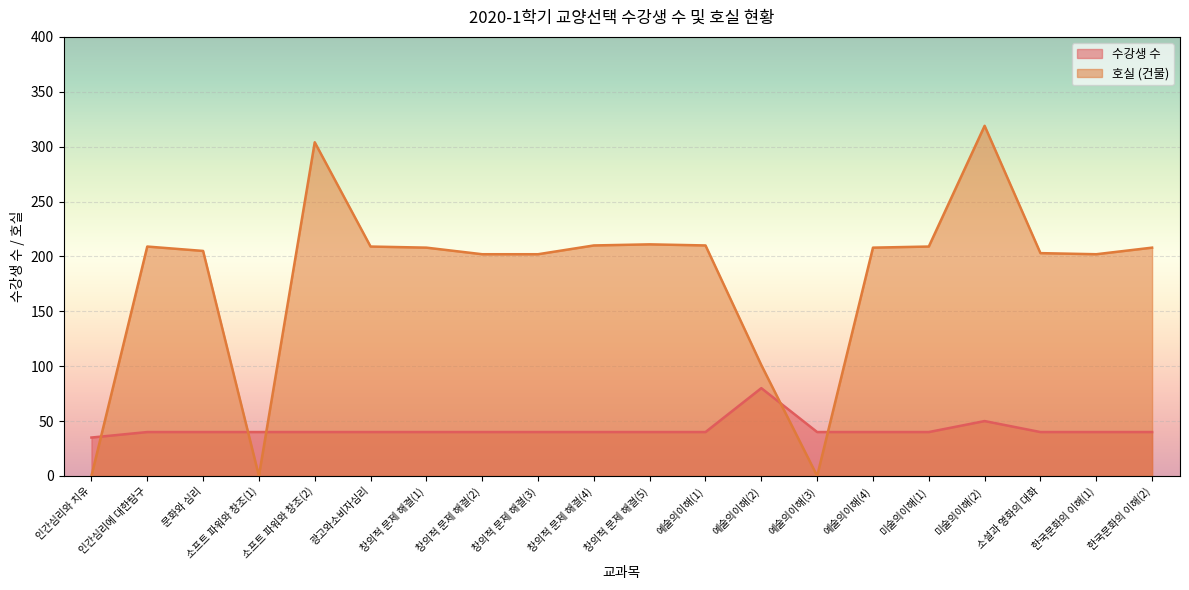

At how many categories does at least one series exceed 253?

2